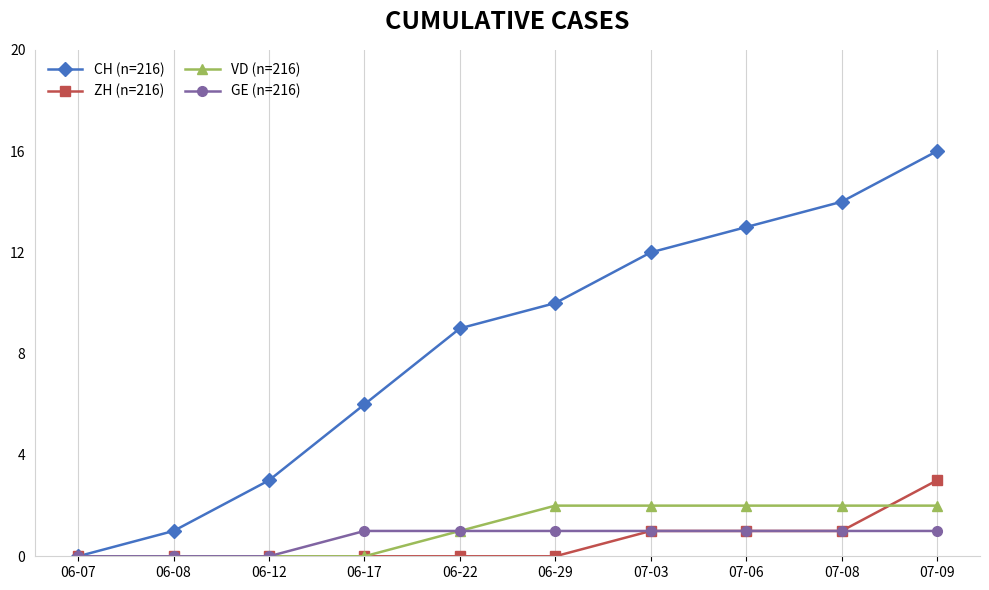

What is the spread (max minus min) of values at 06-08?

1